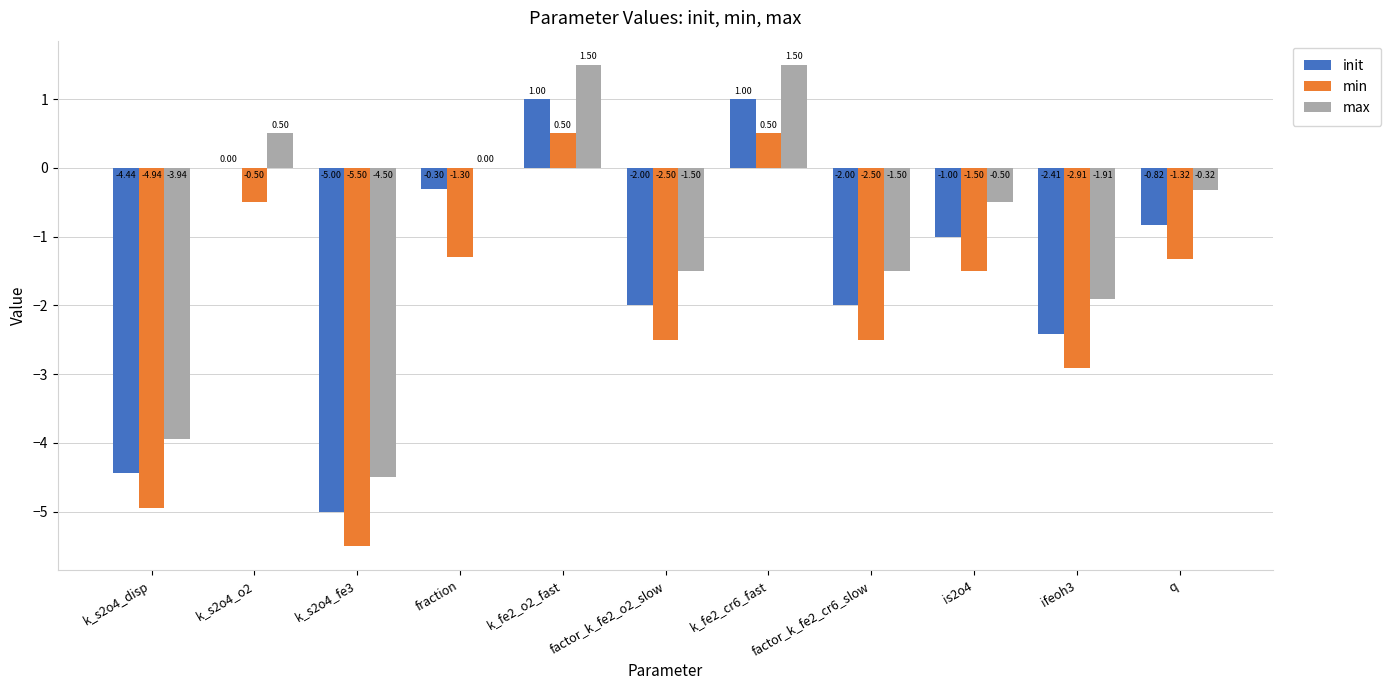

Which series has the largest total across all categories?

max